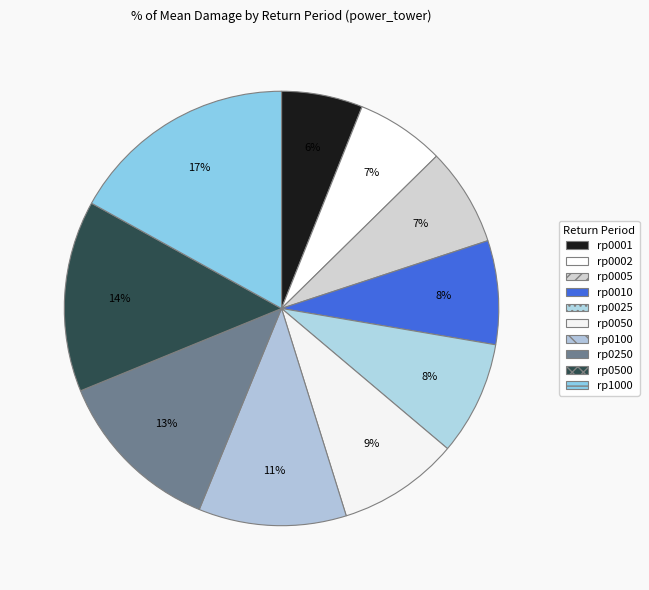

What is the smallest slice in the pie chart?

rp0001